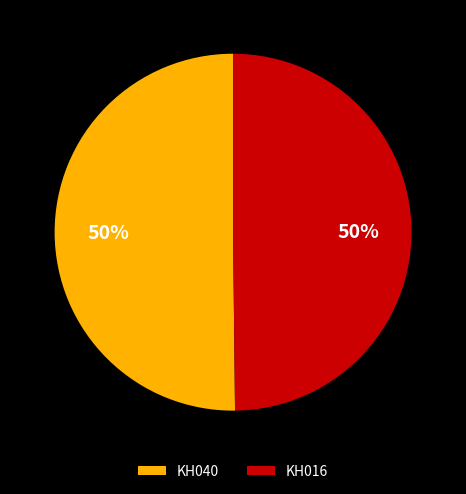

True or false: KH040 accounts for 39% of the total.

False